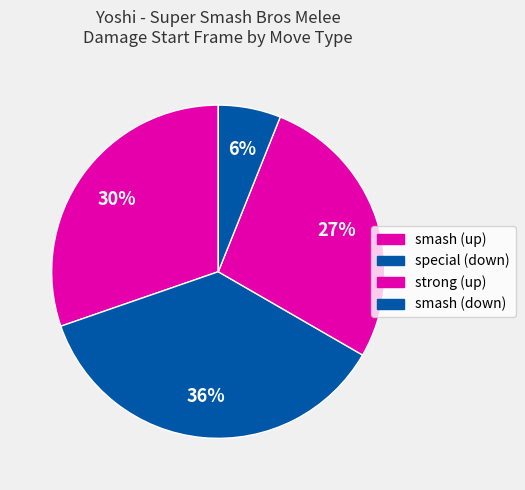

To the nearest percent, what is the combined percentage of smash (up) and smash (down)?

36%